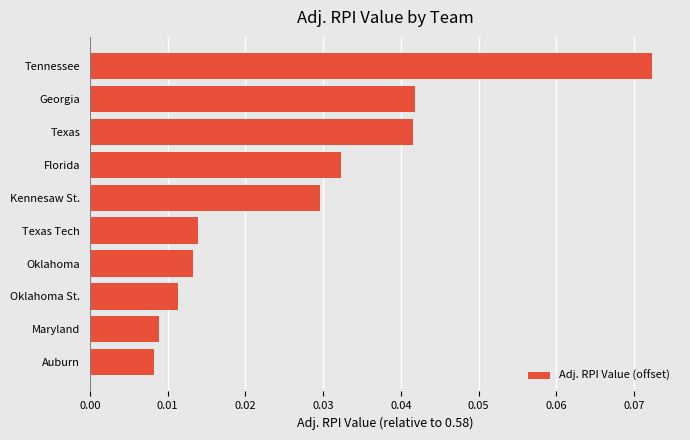

Which label corresponds to the smallest value in the chart?

Auburn